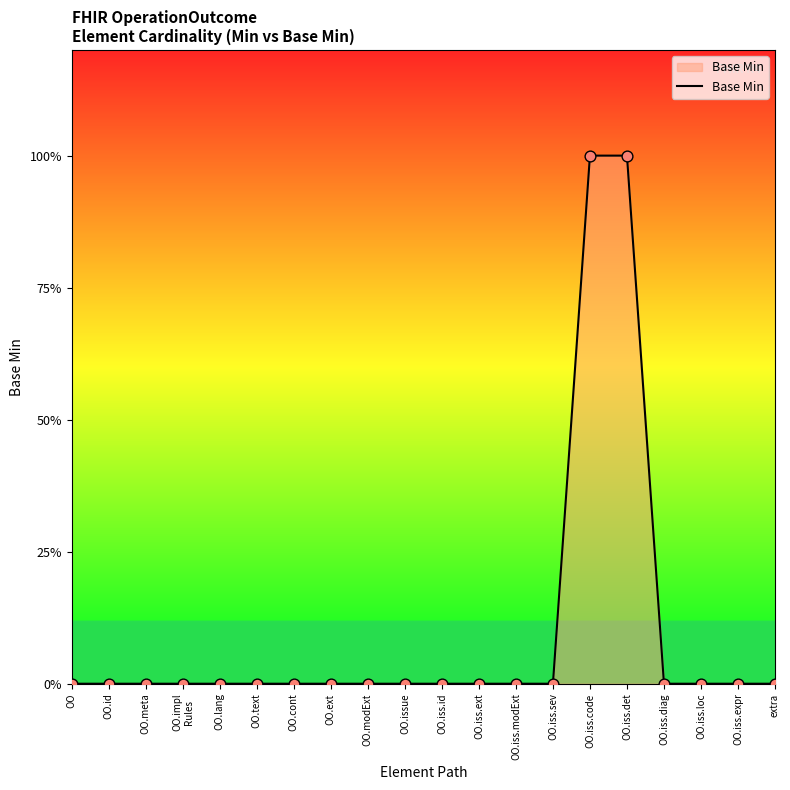

Which has a higher value, OO.iss.sev or OO.meta?

OO.iss.sev